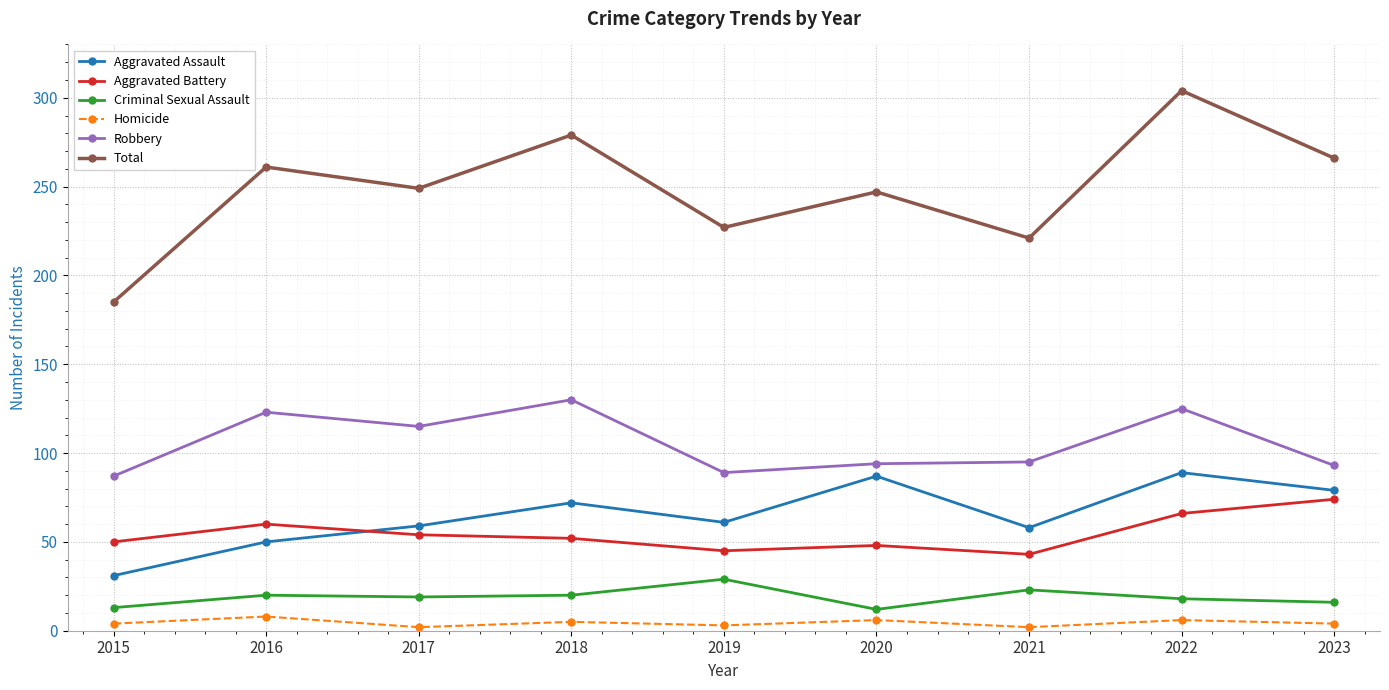

Rank the series at 2023 from lowest to highest value.

Homicide, Criminal Sexual Assault, Aggravated Battery, Aggravated Assault, Robbery, Total